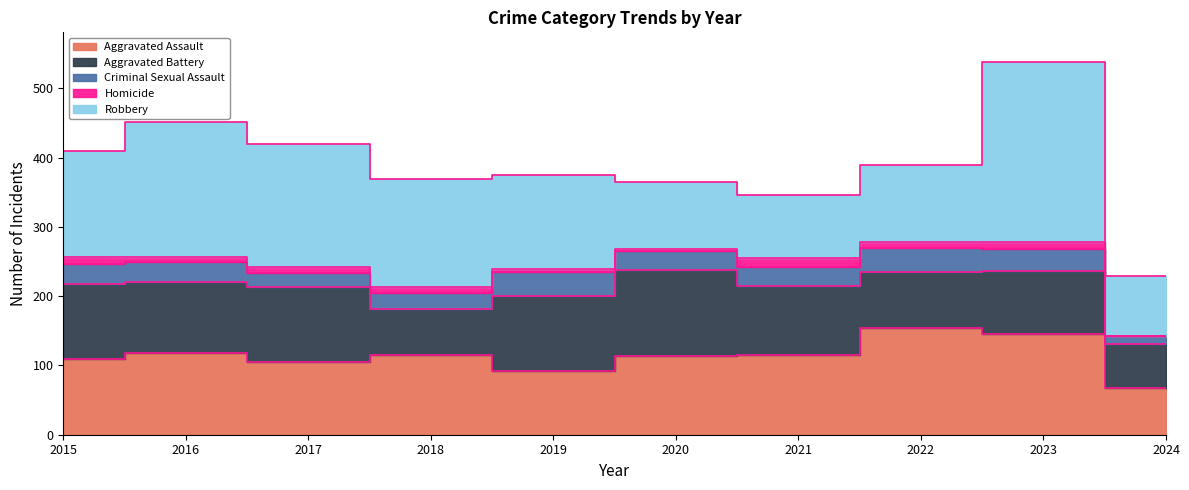

Reading right to left, extract all data points from this chart.

Aggravated Assault: 2024=68	2023=145	2022=154	2021=115	2020=113	2019=92	2018=115	2017=105	2016=118	2015=110
Aggravated Battery: 2024=63	2023=92	2022=81	2021=100	2020=125	2019=108	2018=67	2017=108	2016=102	2015=108
Criminal Sexual Assault: 2024=11	2023=31	2022=35	2021=27	2020=28	2019=35	2018=22	2017=21	2016=30	2015=29
Homicide: 2024=1	2023=10	2022=9	2021=13	2020=2	2019=5	2018=10	2017=8	2016=7	2015=9
Robbery: 2024=86	2023=260	2022=111	2021=91	2020=97	2019=135	2018=155	2017=178	2016=194	2015=154